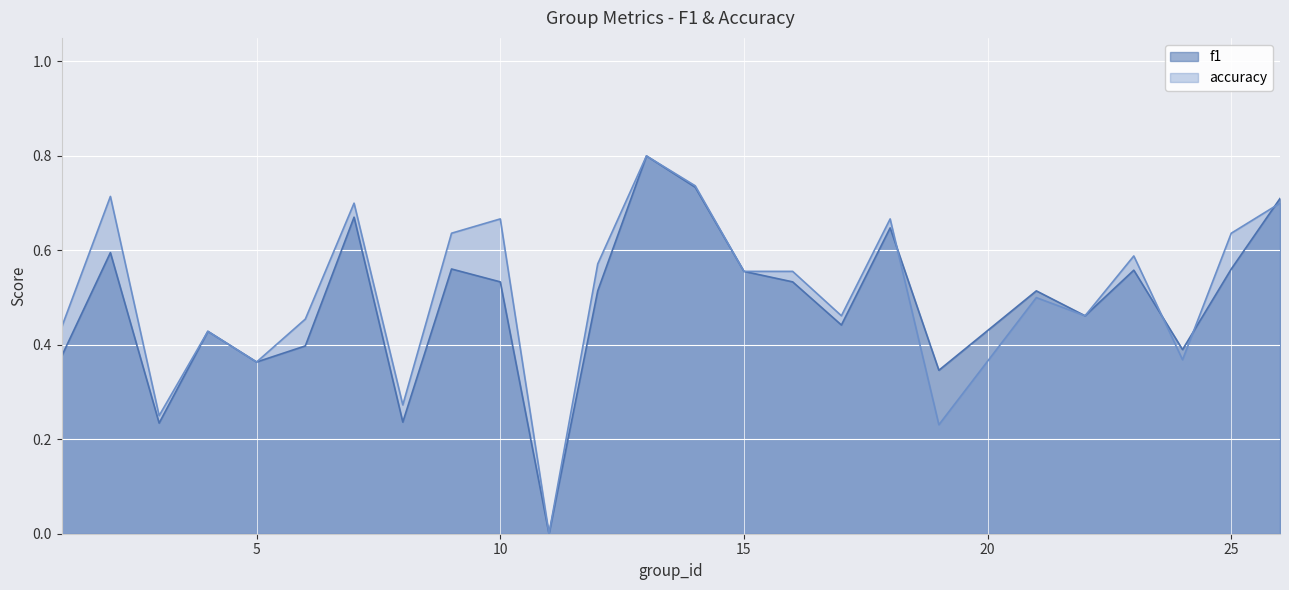

How many lines are shown in the chart?

2